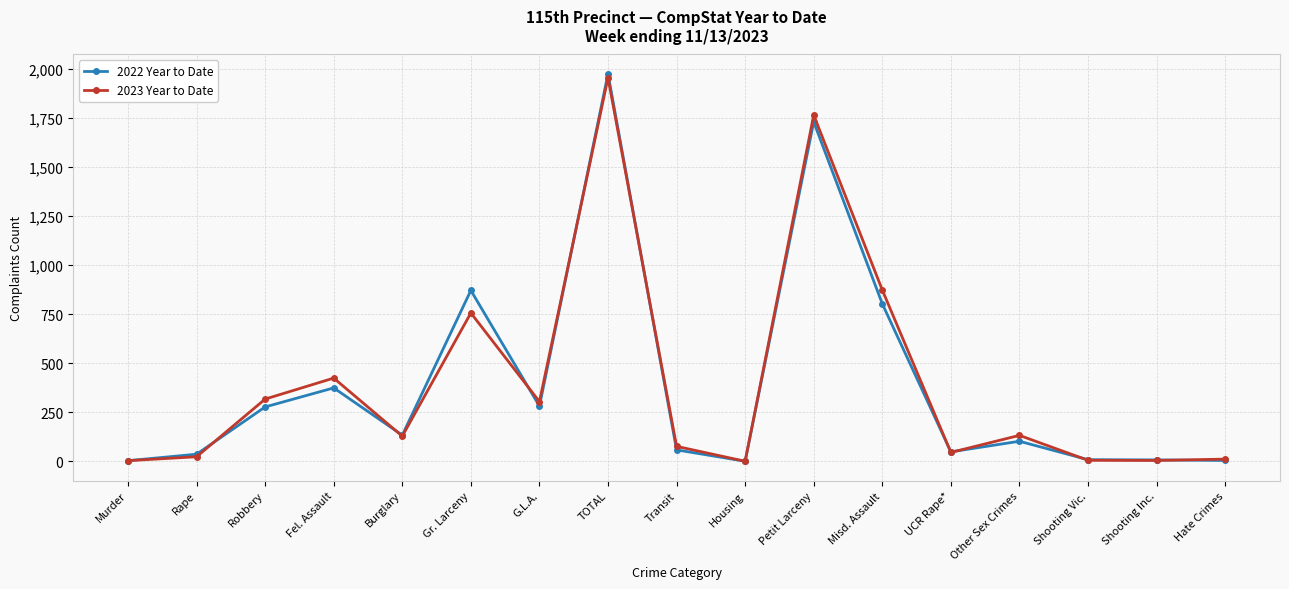

What is the spread (max minus min) of values at Robbery?

40